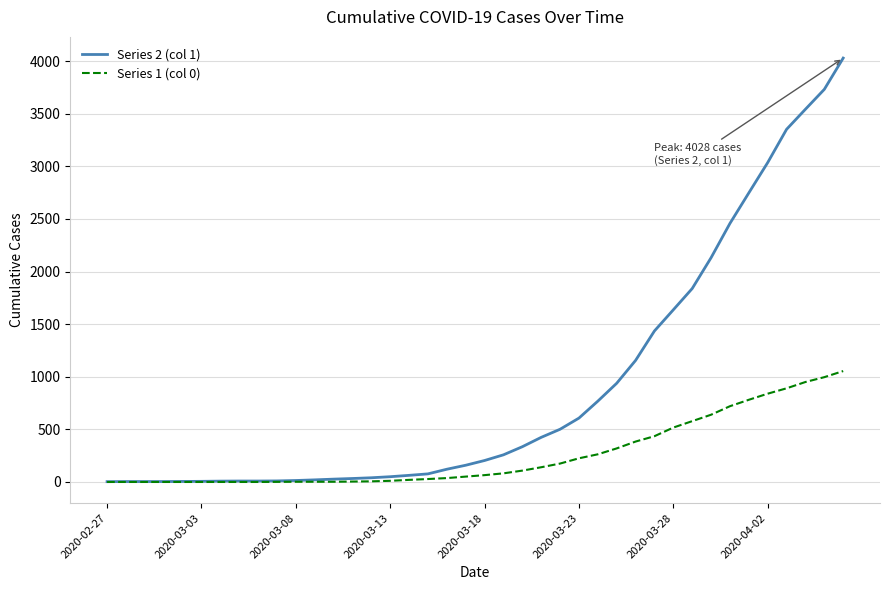

Rank the series by their maximum value, from lowest to highest.

Series 1 (col 0), Series 2 (col 1)